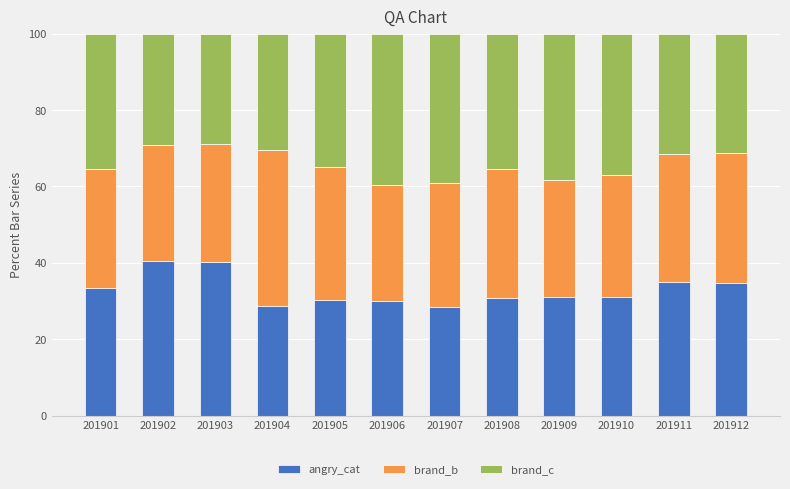

How many categories are shown in the chart?

12